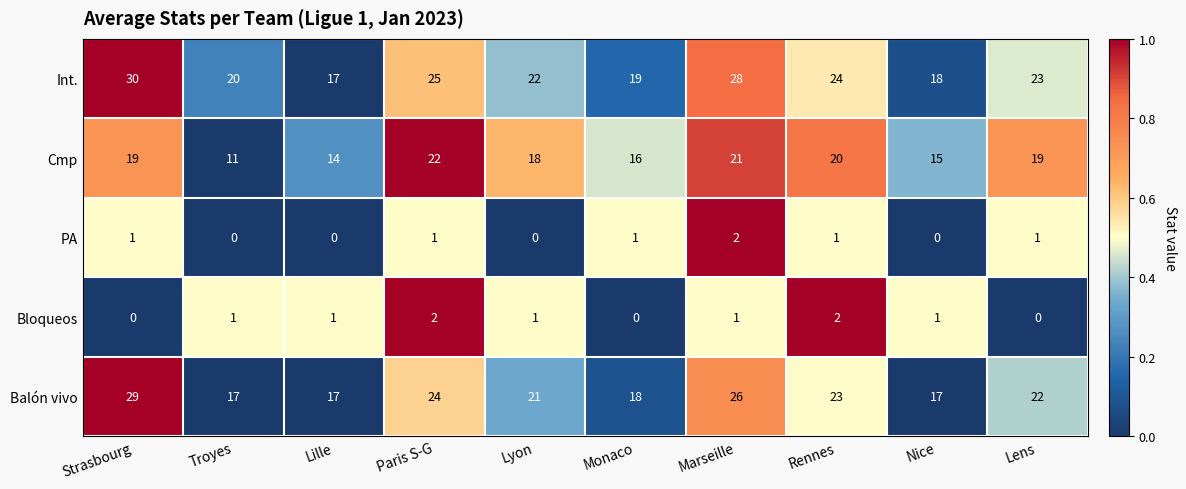

What is the sum of all Int. values?

226